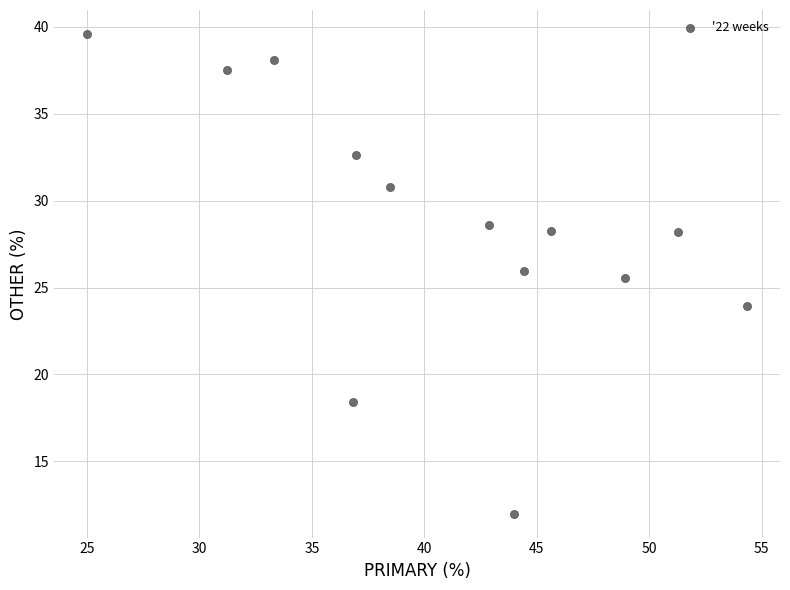

What is the range of X values (max minus min)?

29.3